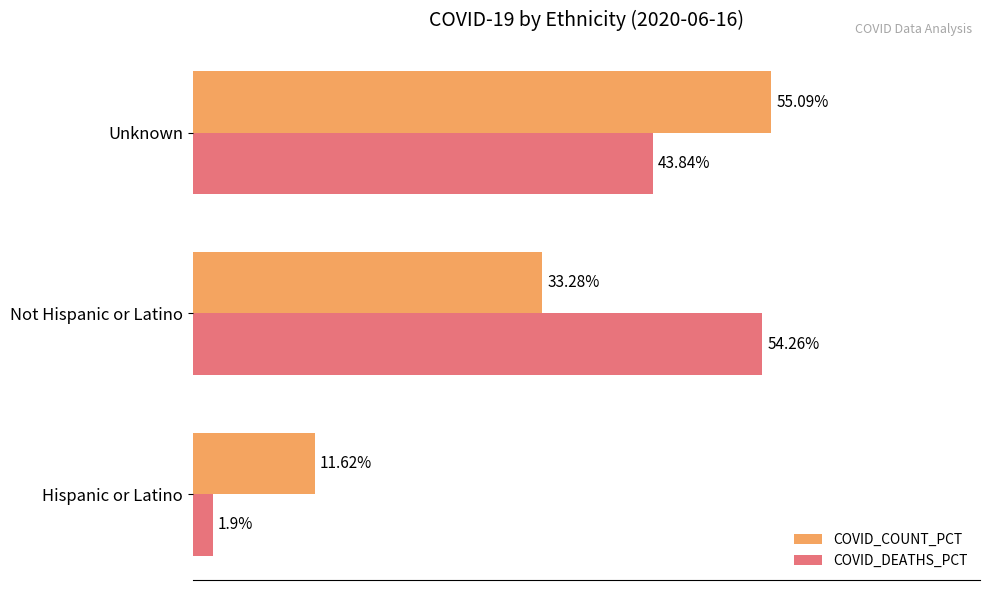

Is the value of COVID_DEATHS_PCT at Not Hispanic or Latino greater than the value of COVID_COUNT_PCT at Hispanic or Latino?

Yes